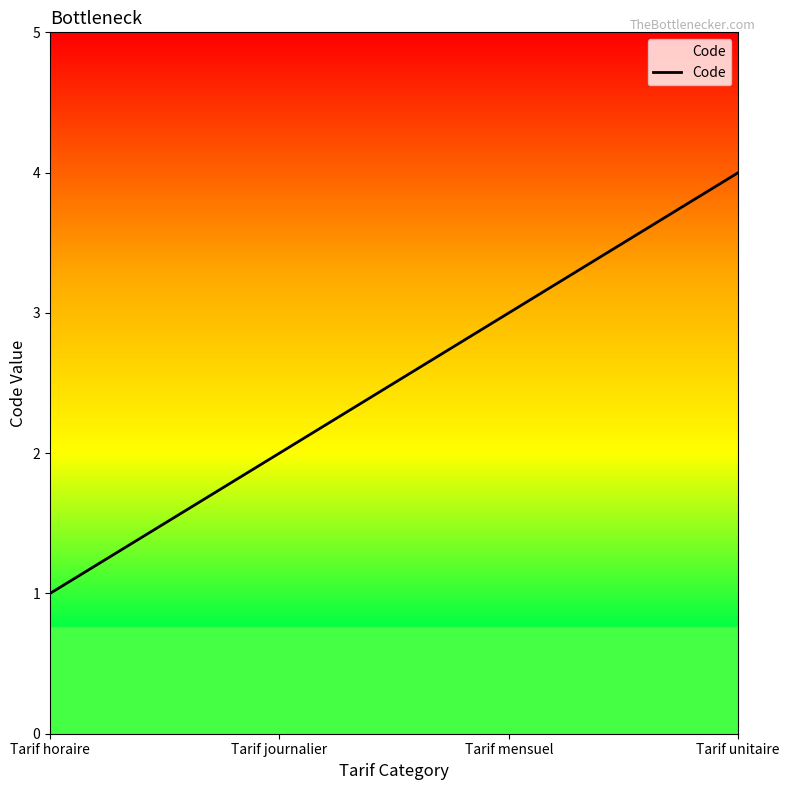

True or false: the data shows 1 at Tarif horaire.

True